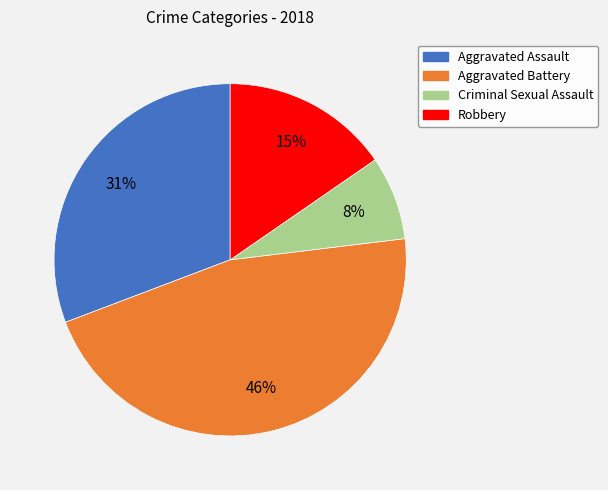

To the nearest percent, what percentage of the pie is Criminal Sexual Assault?

8%